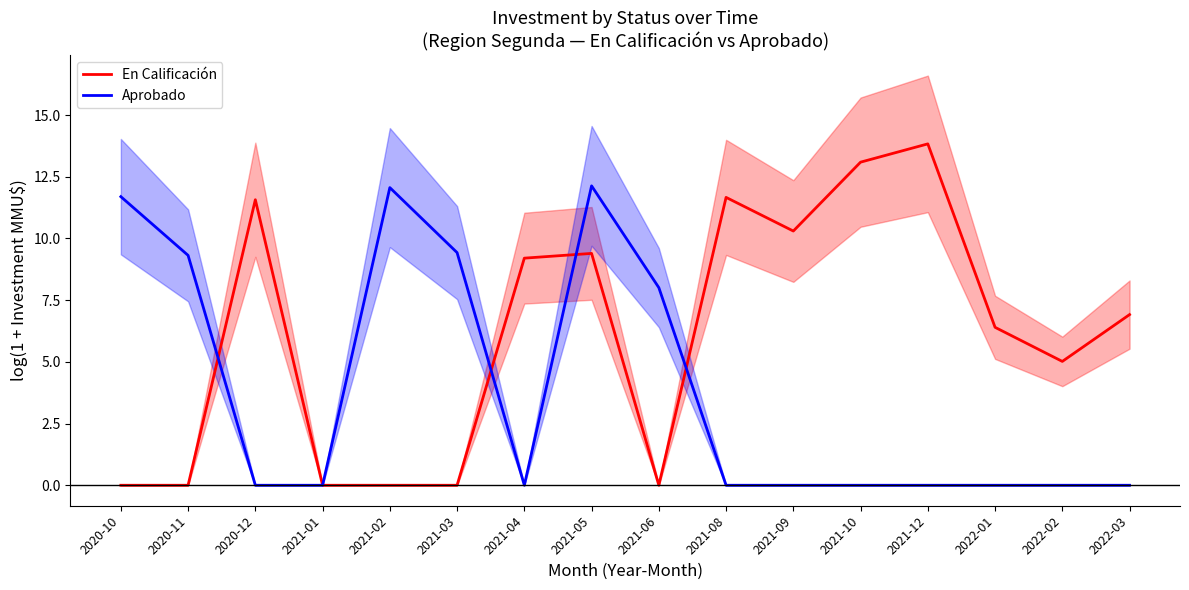

Is the value of En Calificación at 2021-01 greater than the value of Aprobado at 2021-04?

No